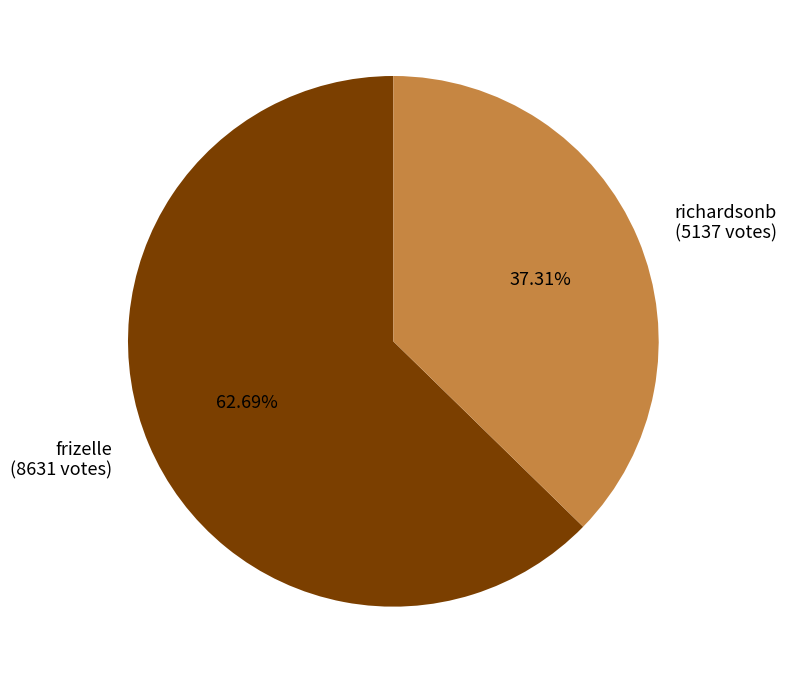

What is the total percentage of richardsonb and frizelle?

100.0%